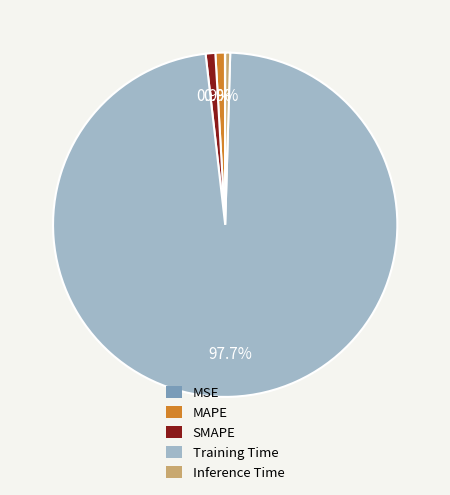

To the nearest percent, what portion does SMAPE represent?

1%